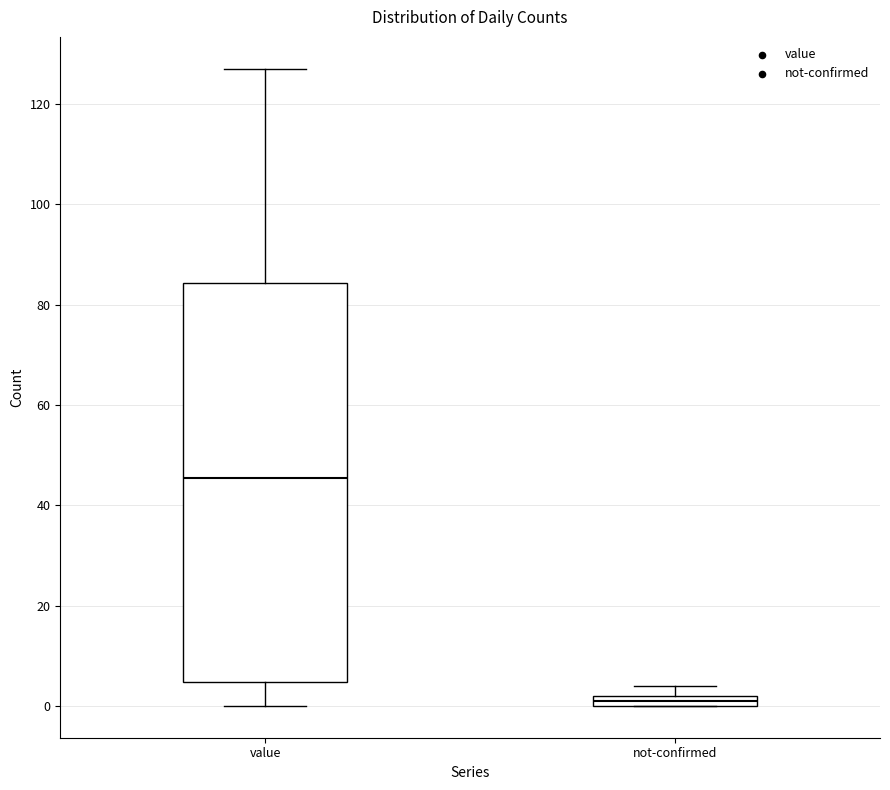

Which box's median line is the highest?

value